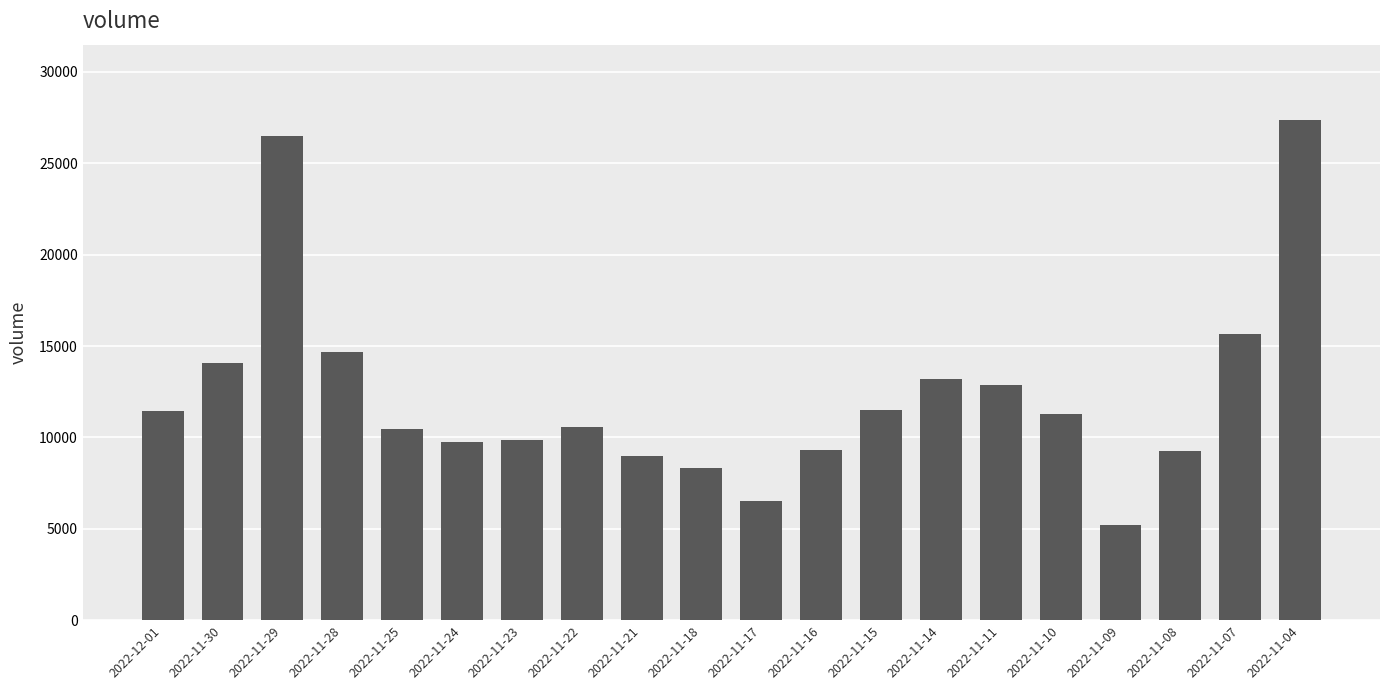

What is the sum of all values?

246836